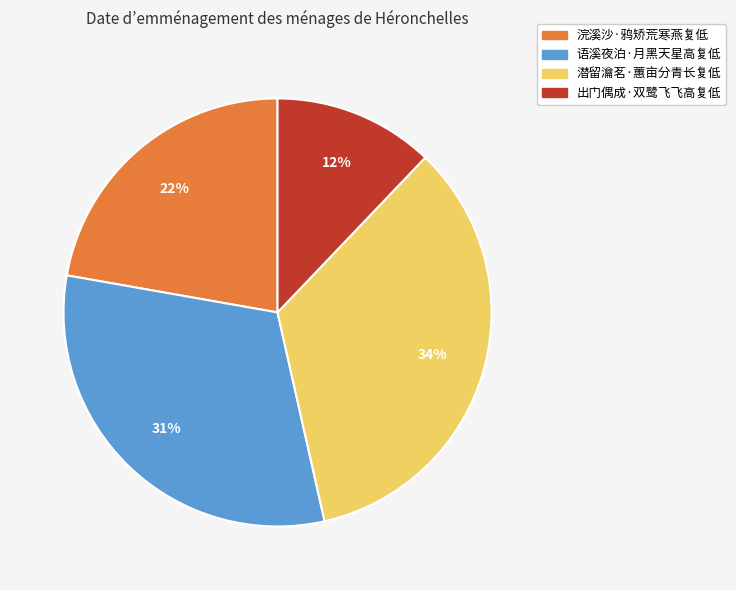

Approximately how many times larger is the value at 潜留瀹茗·蕙亩分青长复低 compared to 出门偶成·双鹭飞飞高复低?

2.8